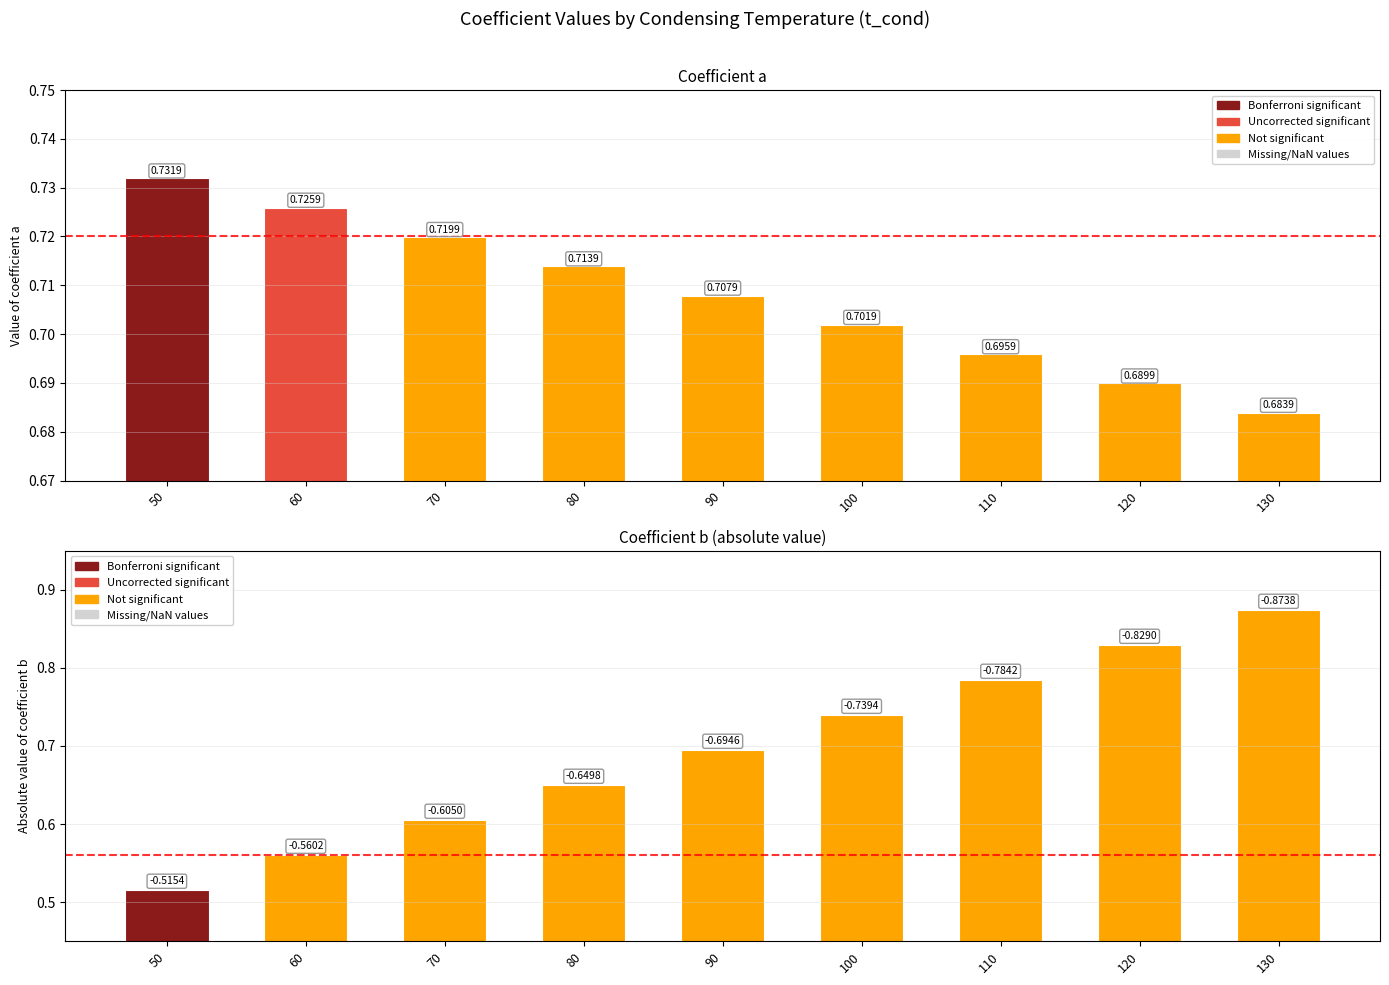

At 50, list the series in order from smallest to largest.

b, a